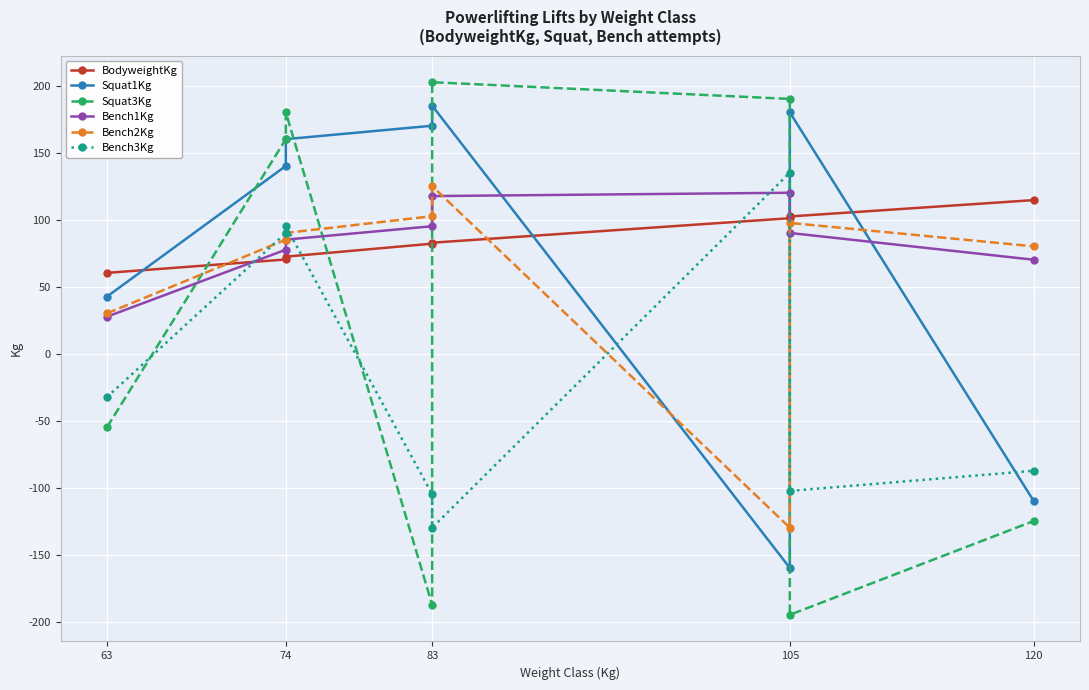

True or false: BodyweightKg has more than 2 points higher than both neighbors.

False